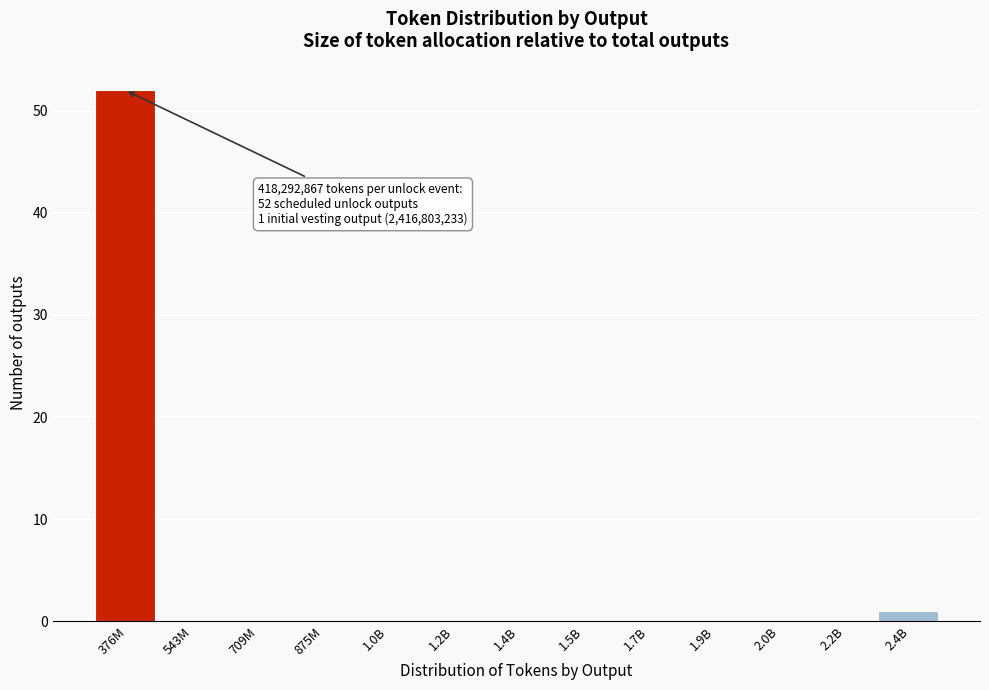

Reading left to right, list all the values displayed in this chart.

376M=52	543M=0	709M=0	875M=0	1.0B=0	1.2B=0	1.4B=0	1.5B=0	1.7B=0	1.9B=0	2.0B=0	2.2B=0	2.4B=1